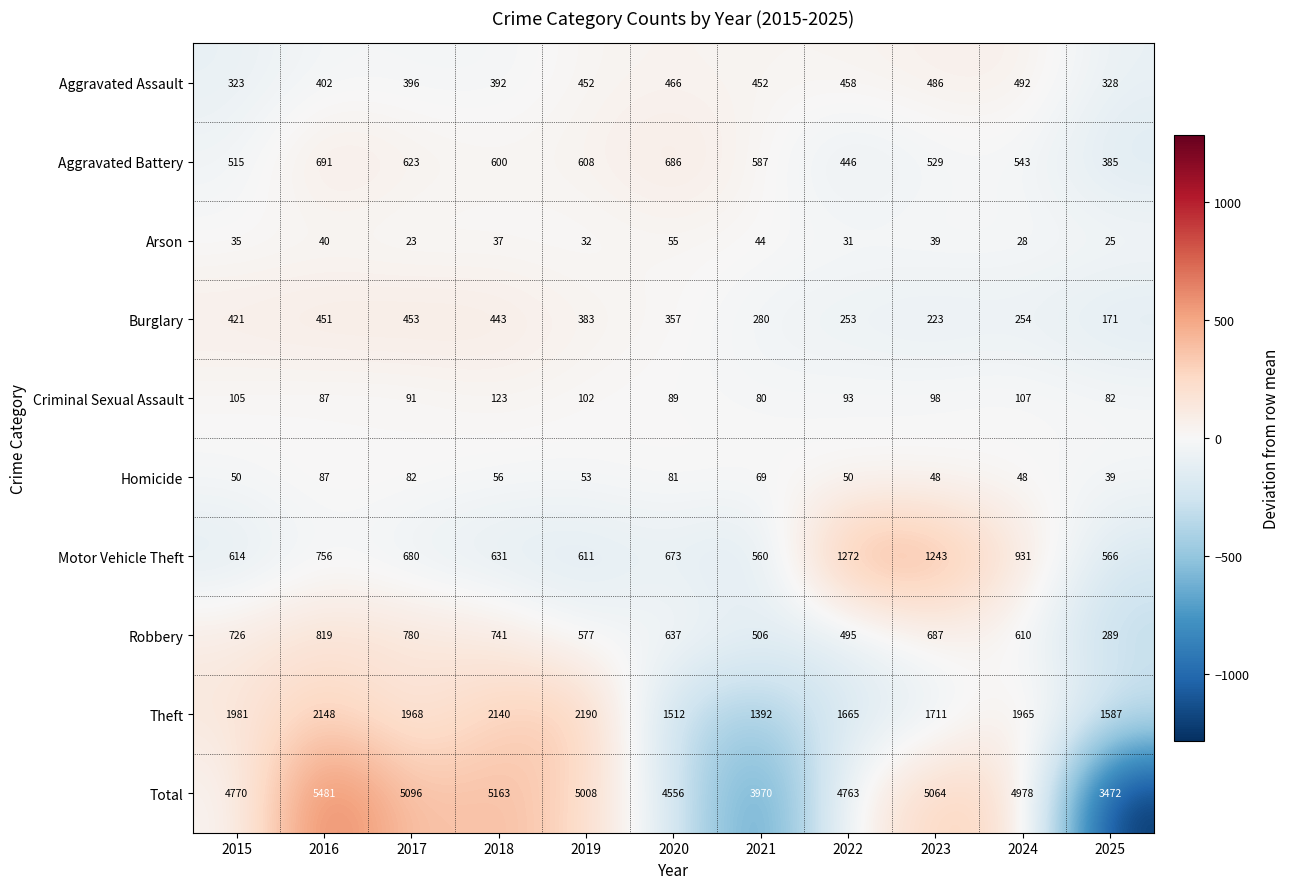

True or false: Aggravated Assault has a value of 759 at 2023.

False